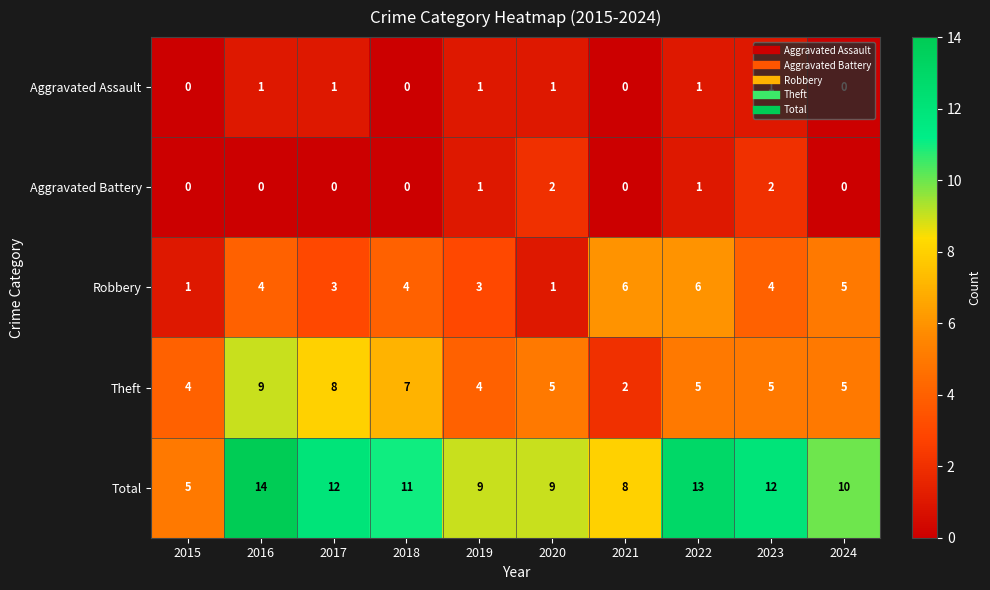

Read the Total value at 2020.

9